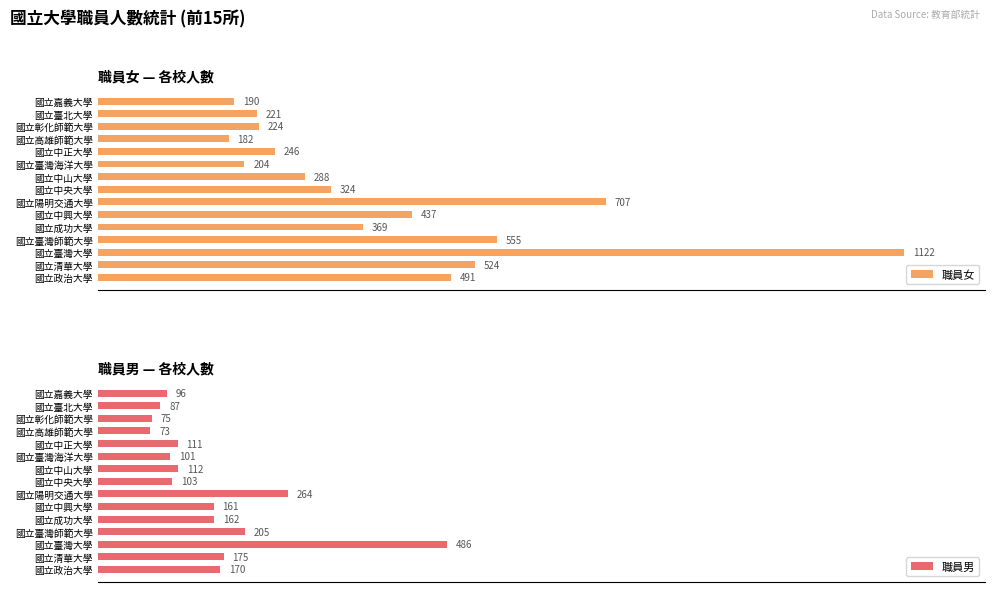

Where is 職員男 nearest to the value 279?

國立陽明交通大學